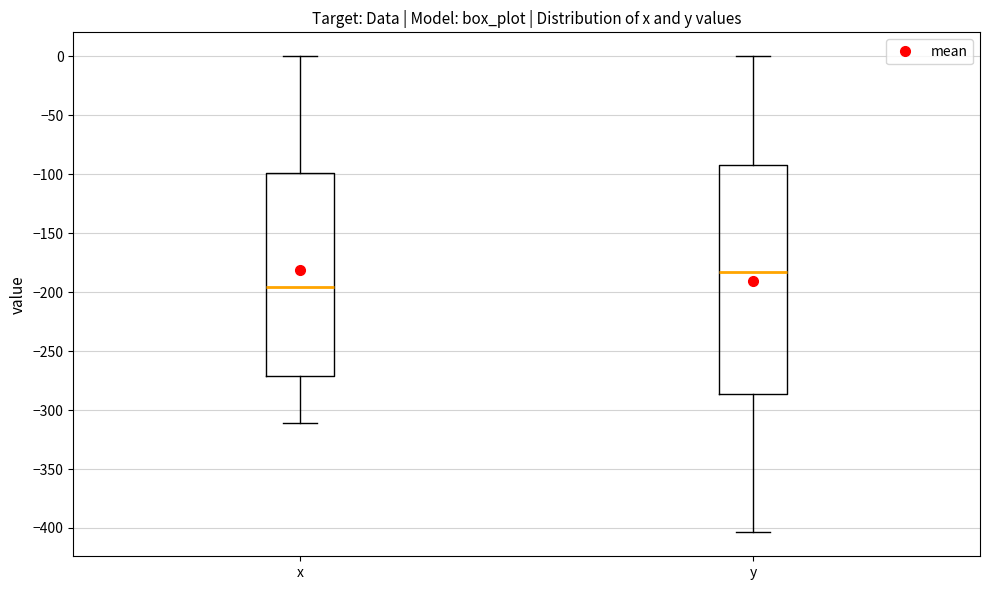

Comparing the boxes themselves (not the whiskers), which one is the tallest?

y